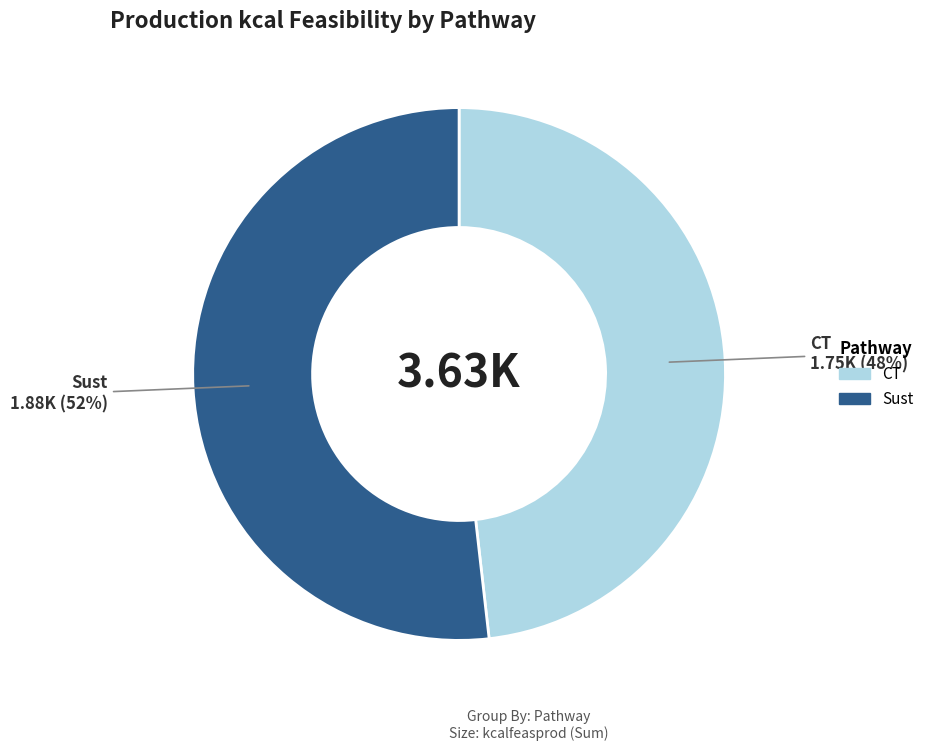

Is there a majority slice in this chart?

Yes